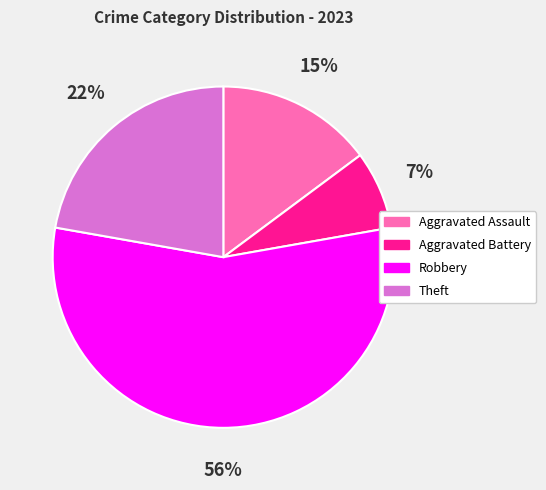

Is there any slice that represents more than half of the pie?

Yes